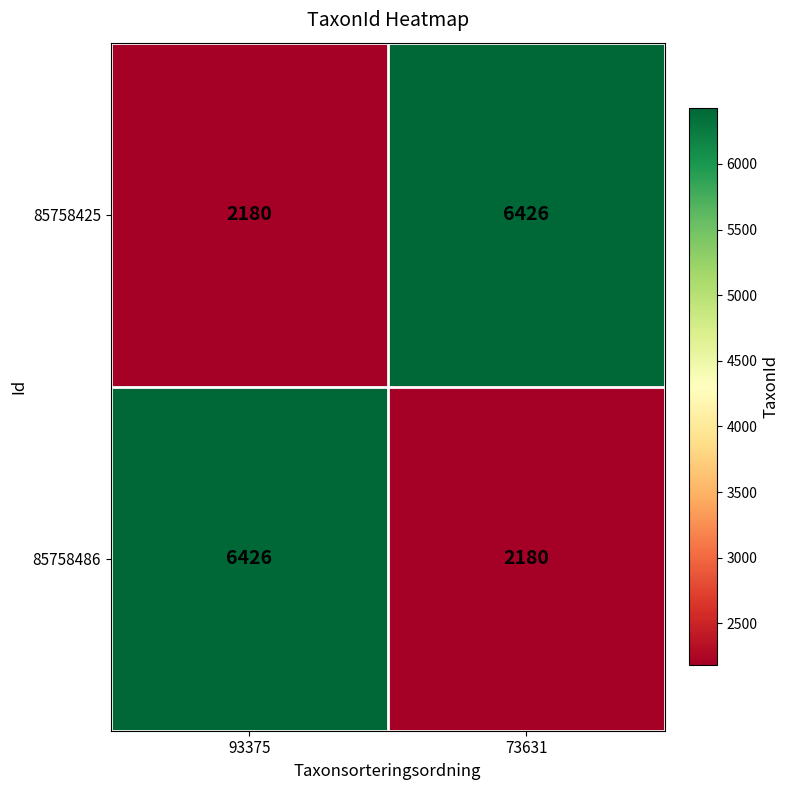

Rank the categories by 85758425 value from lowest to highest.

93375, 73631